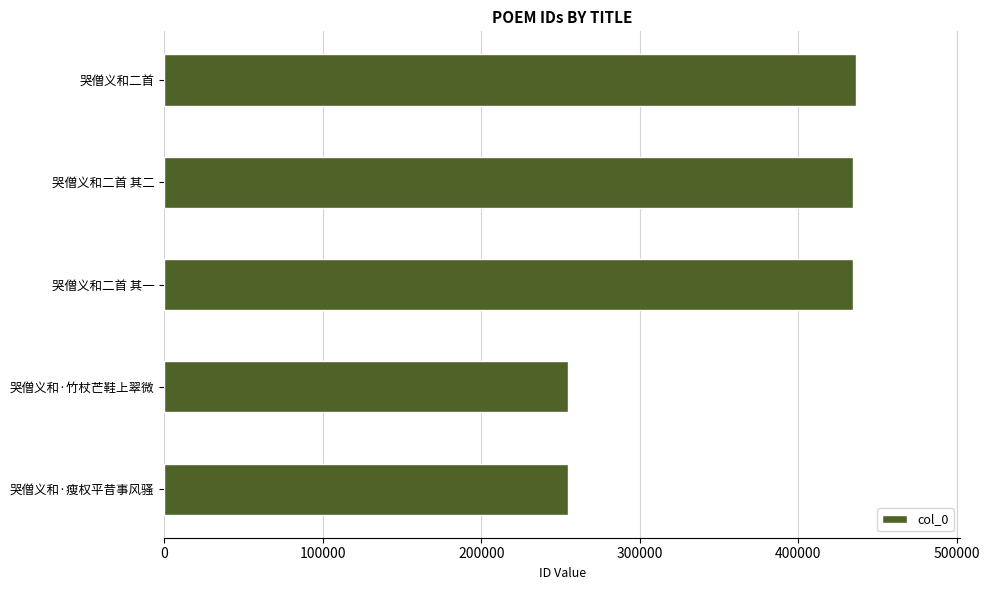

What is the change in value from 哭僧义和二首 to 哭僧义和·瘦权平昔事风骚?

-181866